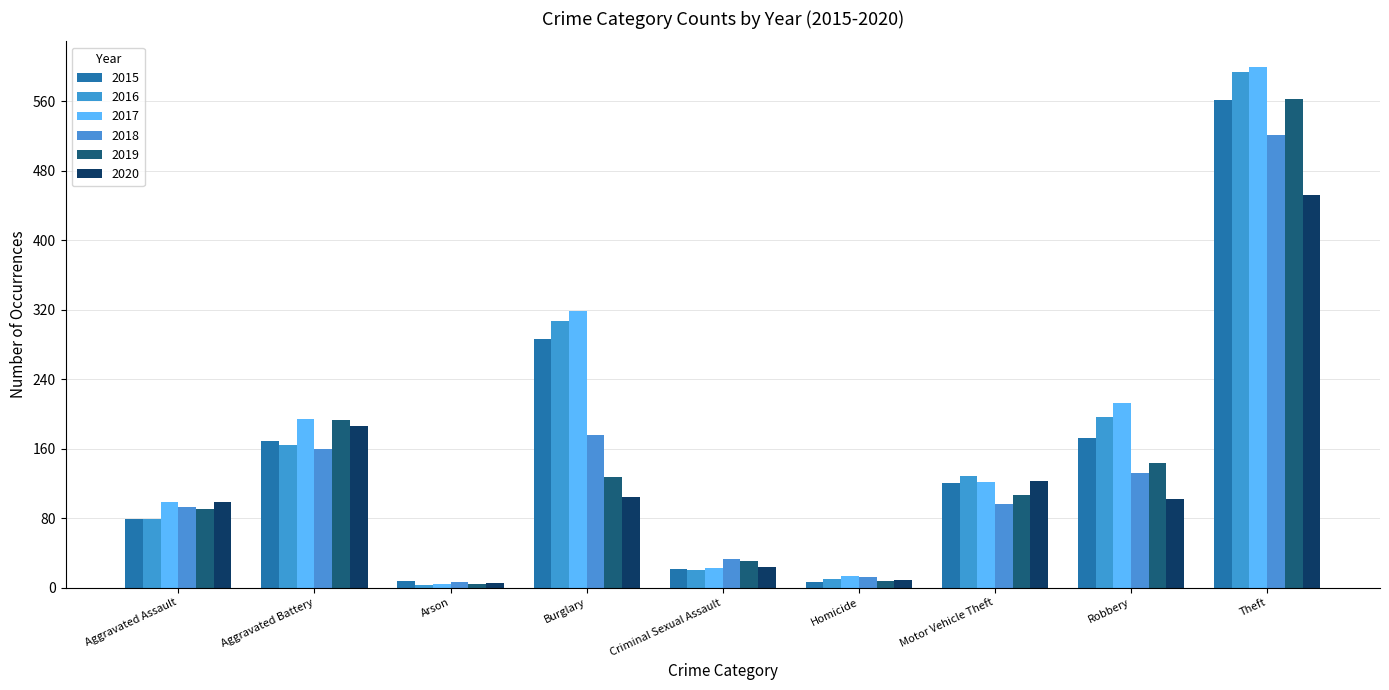

Reading left to right, what are all the values shown in this chart?

2015: Aggravated Assault=79	Aggravated Battery=169	Arson=8	Burglary=286	Criminal Sexual Assault=21	Homicide=7	Motor Vehicle Theft=121	Robbery=172	Theft=561
2016: Aggravated Assault=79	Aggravated Battery=164	Arson=3	Burglary=307	Criminal Sexual Assault=20	Homicide=10	Motor Vehicle Theft=128	Robbery=196	Theft=594
2017: Aggravated Assault=99	Aggravated Battery=194	Arson=4	Burglary=318	Criminal Sexual Assault=23	Homicide=13	Motor Vehicle Theft=122	Robbery=213	Theft=599
2018: Aggravated Assault=93	Aggravated Battery=160	Arson=6	Burglary=176	Criminal Sexual Assault=33	Homicide=12	Motor Vehicle Theft=96	Robbery=132	Theft=521
2019: Aggravated Assault=91	Aggravated Battery=193	Arson=4	Burglary=127	Criminal Sexual Assault=31	Homicide=8	Motor Vehicle Theft=107	Robbery=143	Theft=563
2020: Aggravated Assault=99	Aggravated Battery=186	Arson=5	Burglary=104	Criminal Sexual Assault=24	Homicide=9	Motor Vehicle Theft=123	Robbery=102	Theft=452